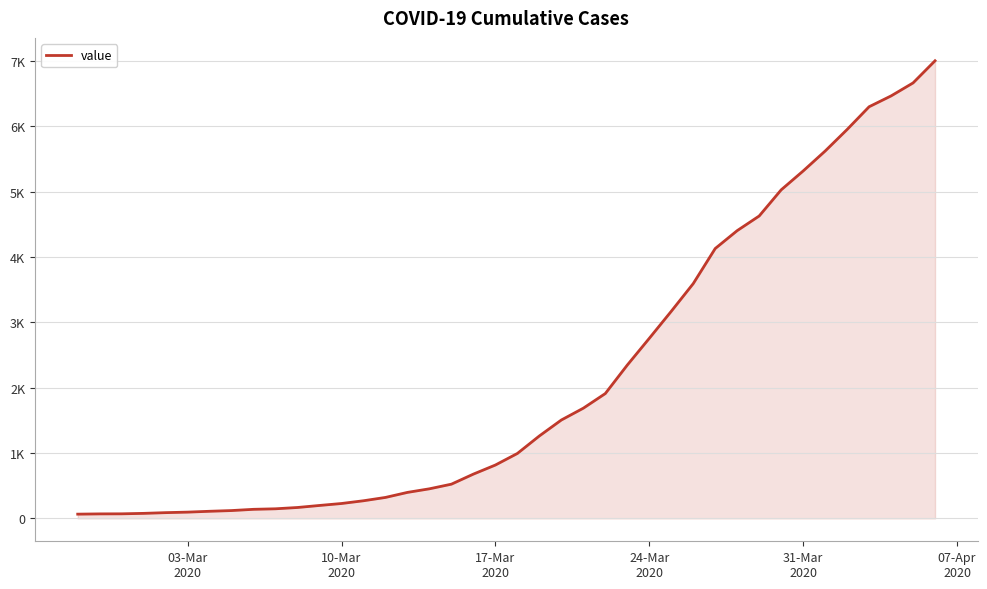

Does the chart display data point markers on the line(s)?

No